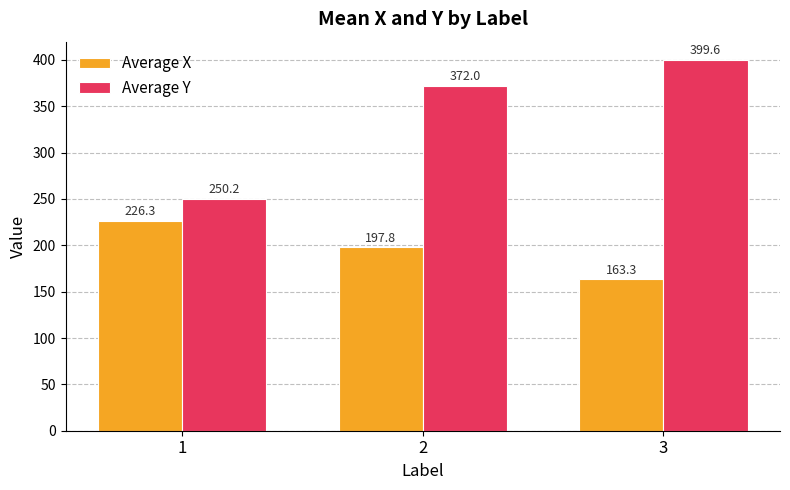

Which series has the widest spread of values?

Average Y